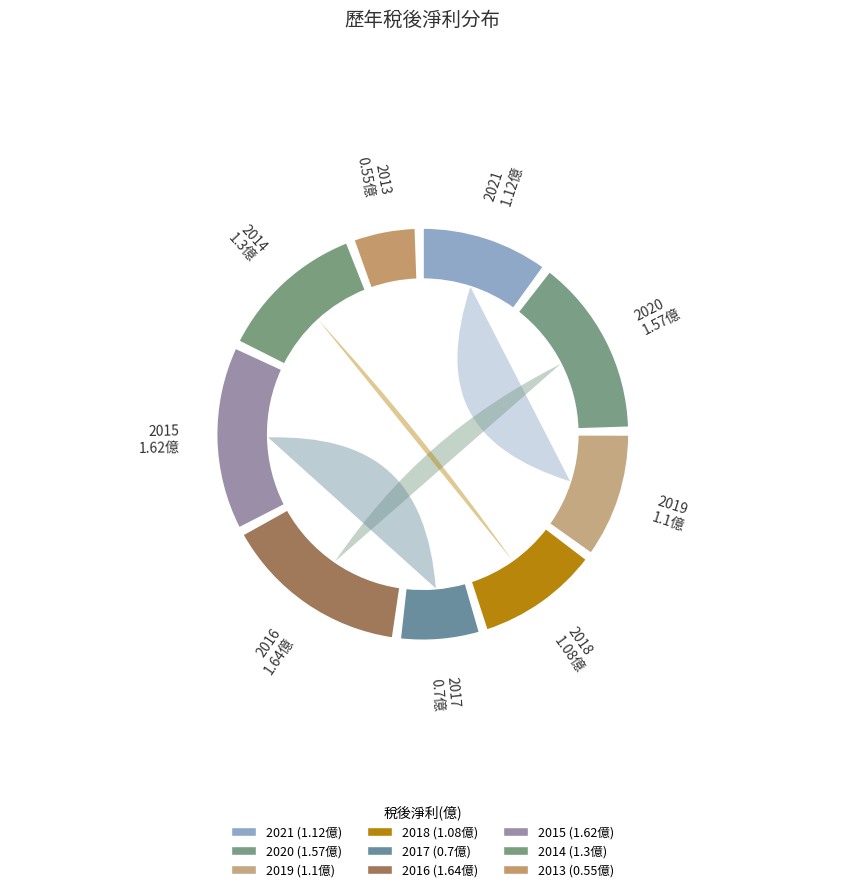

Rank the categories by value from highest to lowest.

2016, 2015, 2020, 2014, 2021, 2019, 2018, 2017, 2013